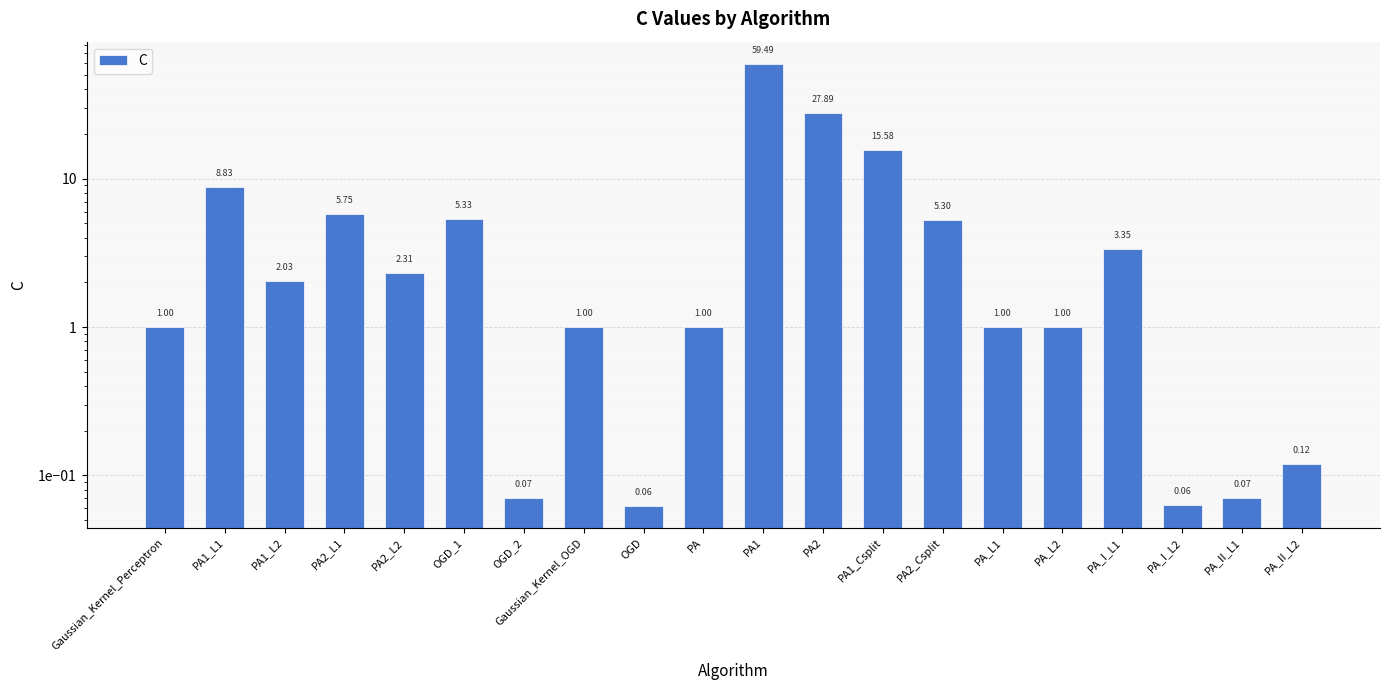

Reading right to left, list all the values displayed in this chart.

0.1	0.1	0.1	3.4	1.0	1.0	5.3	15.6	27.9	59.5	1.0	0.1	1.0	0.1	5.3	2.3	5.7	2.0	8.8	1.0